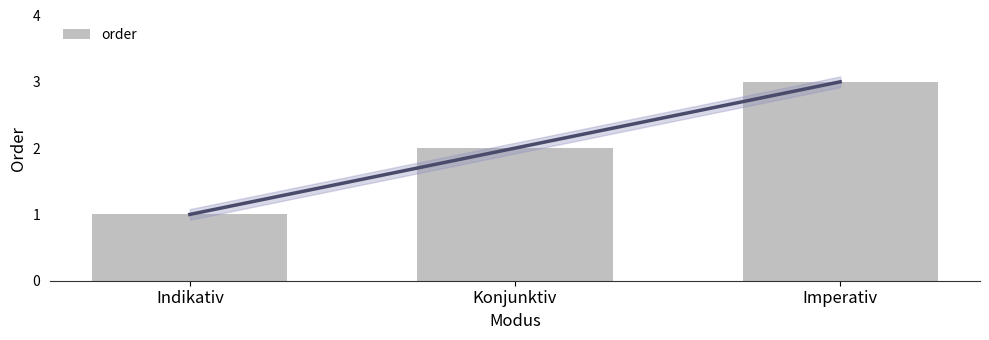

How many values are between 1 and 3?

3